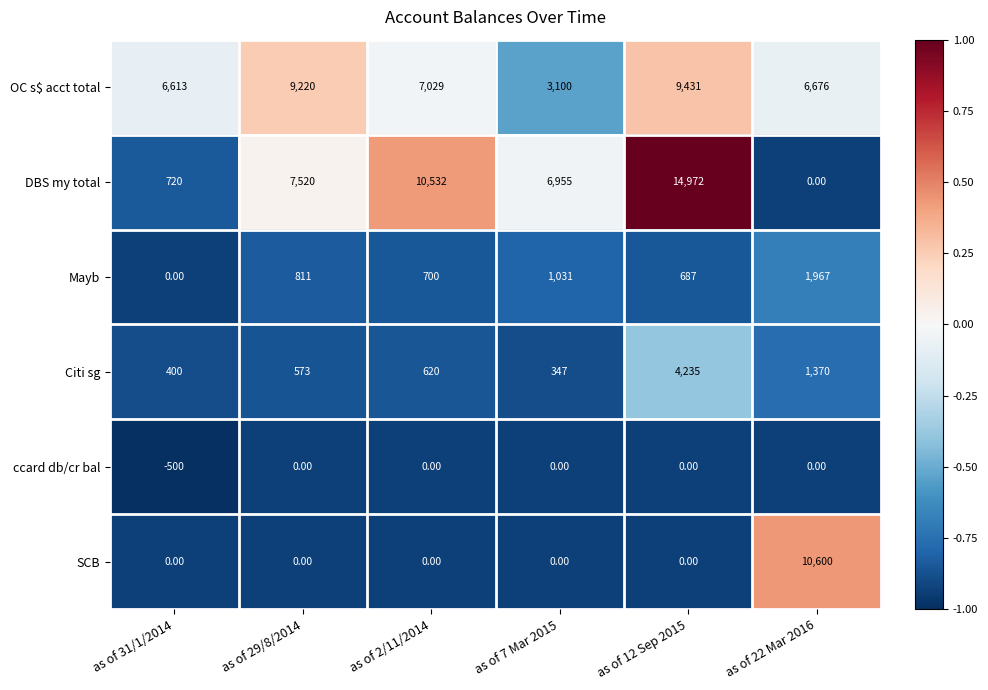

What is the difference between the OC s$ acct total values at as of 12 Sep 2015 and as of 7 Mar 2015?

6331